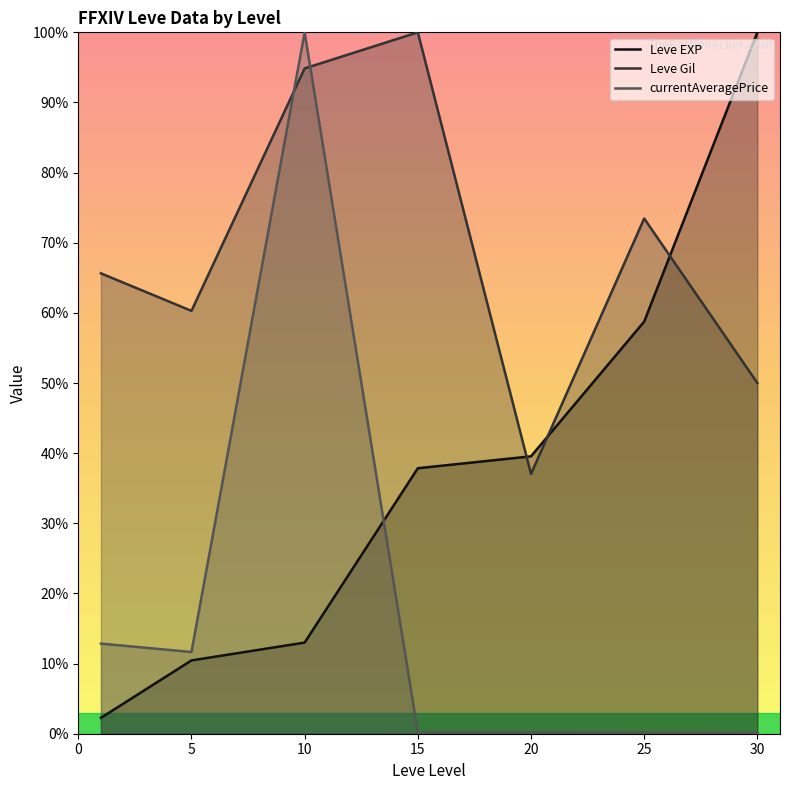

True or false: Leve EXP has a value of 58.8 at 25.

True